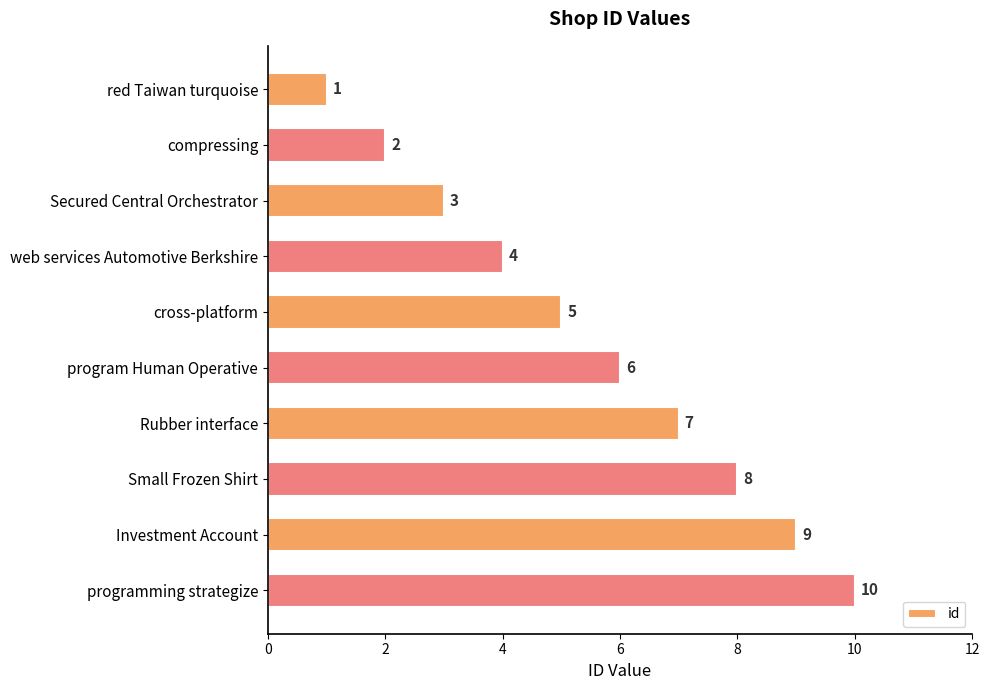

Where is the data nearest to the value 5?

cross-platform